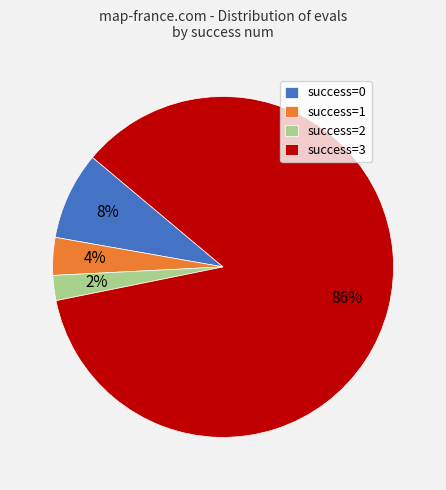

Is the sum of success=1 and success=2 greater than half?

No